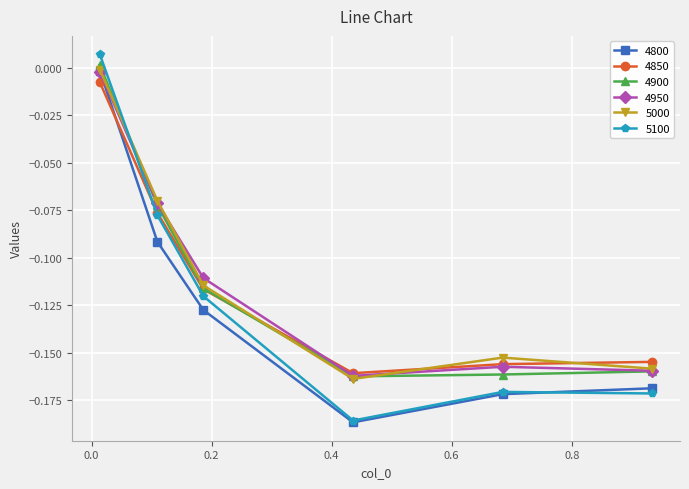

What is the difference between the second highest and second lowest values in the 5100 series?

0.1